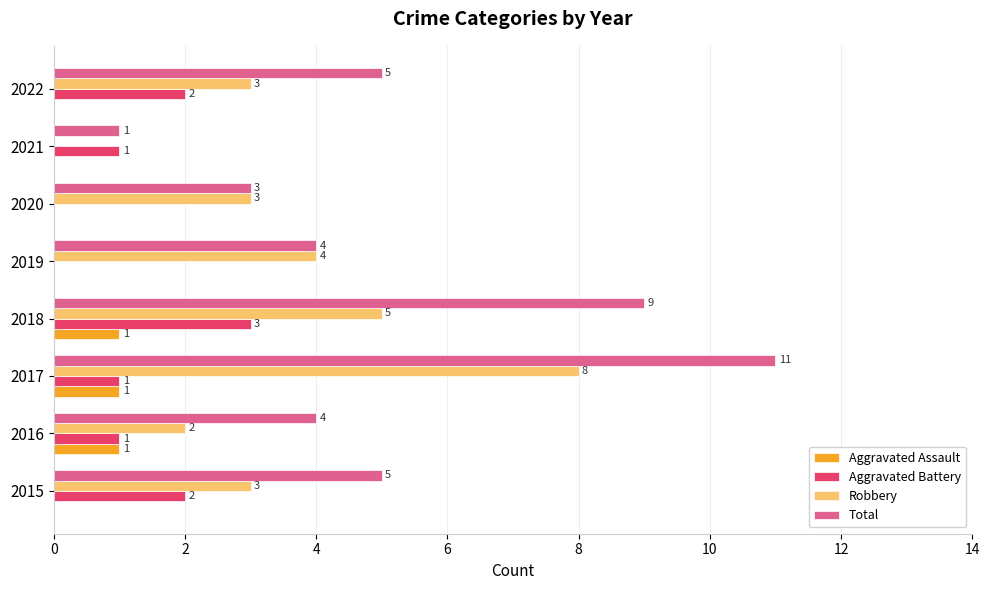

How many Total values are between 4 and 9?

5